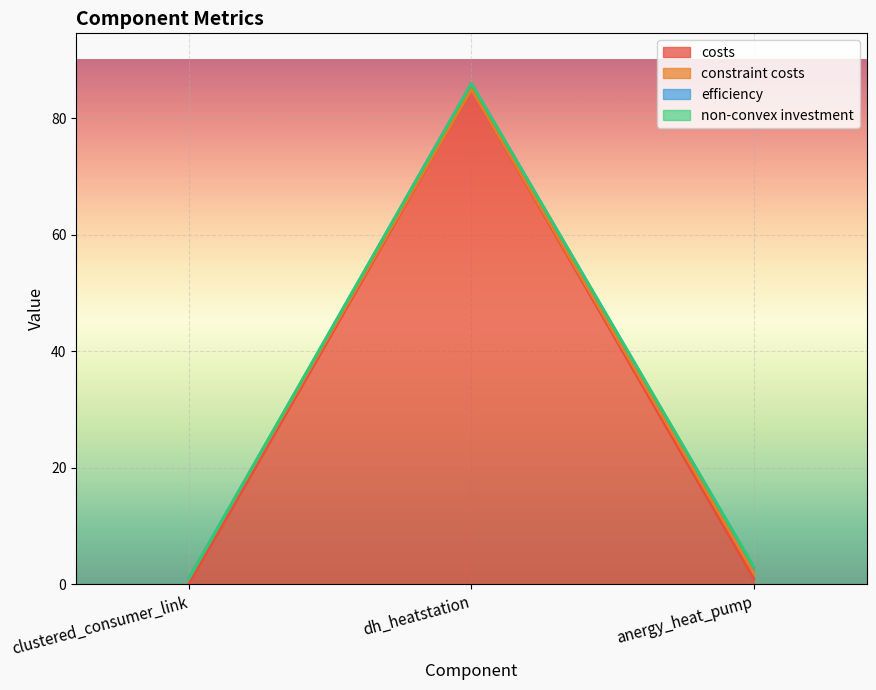

Which has a higher value, anergy_heat_pump or clustered_consumer_link?

anergy_heat_pump